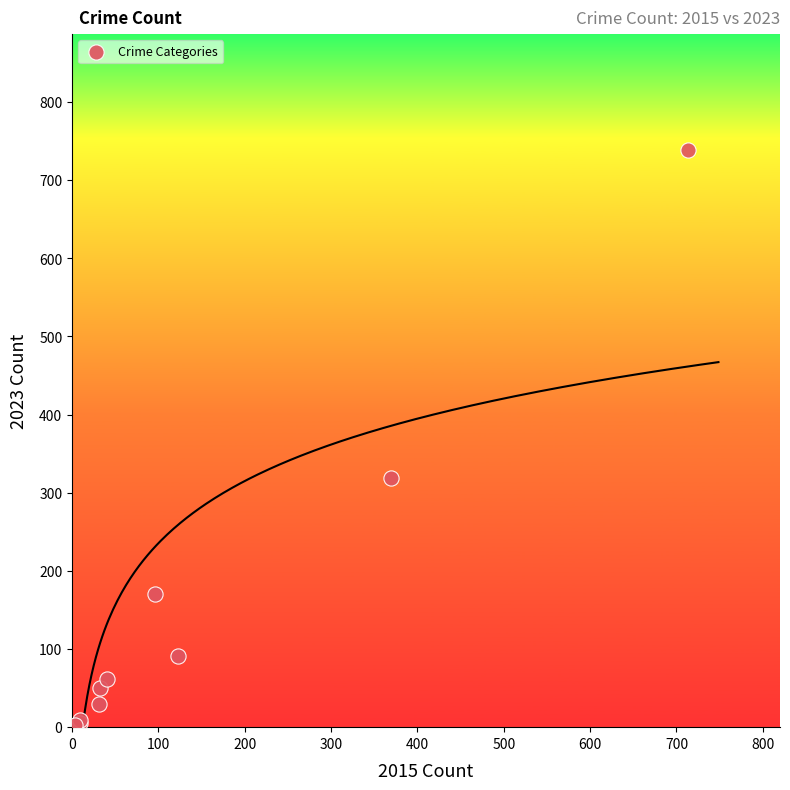

What Y value in the scatter plot is closest to 371?

319